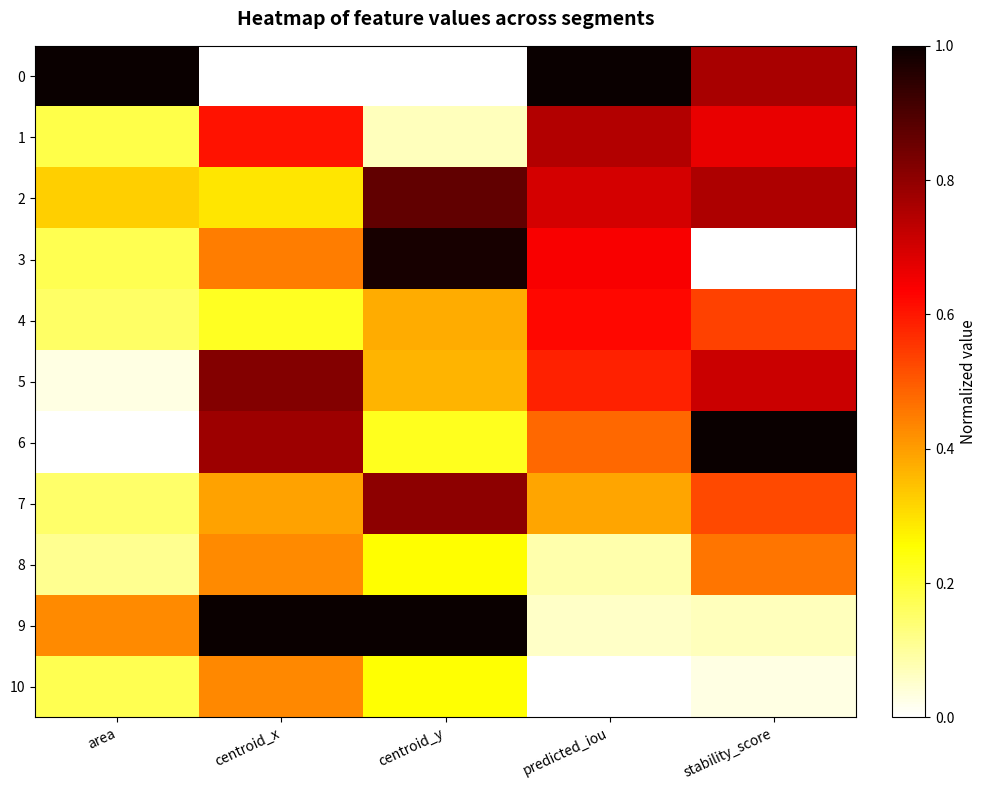

Reading left to right, transcribe all the data shown in this chart.

0: area=1.0	centroid_x=0.0	centroid_y=0.0	predicted_iou=1.0	stability_score=0.8
1: area=0.2	centroid_x=0.6	centroid_y=0.1	predicted_iou=0.7	stability_score=0.7
2: area=0.3	centroid_x=0.3	centroid_y=0.9	predicted_iou=0.7	stability_score=0.8
3: area=0.2	centroid_x=0.4	centroid_y=1.0	predicted_iou=0.6	stability_score=0.0
4: area=0.2	centroid_x=0.2	centroid_y=0.4	predicted_iou=0.6	stability_score=0.5
5: area=0.0	centroid_x=0.8	centroid_y=0.4	predicted_iou=0.6	stability_score=0.7
6: area=0.0	centroid_x=0.8	centroid_y=0.2	predicted_iou=0.5	stability_score=1.0
7: area=0.2	centroid_x=0.4	centroid_y=0.8	predicted_iou=0.4	stability_score=0.5
8: area=0.1	centroid_x=0.4	centroid_y=0.3	predicted_iou=0.1	stability_score=0.5
9: area=0.4	centroid_x=1.0	centroid_y=1.0	predicted_iou=0.1	stability_score=0.1
10: area=0.2	centroid_x=0.4	centroid_y=0.3	predicted_iou=0.0	stability_score=0.0